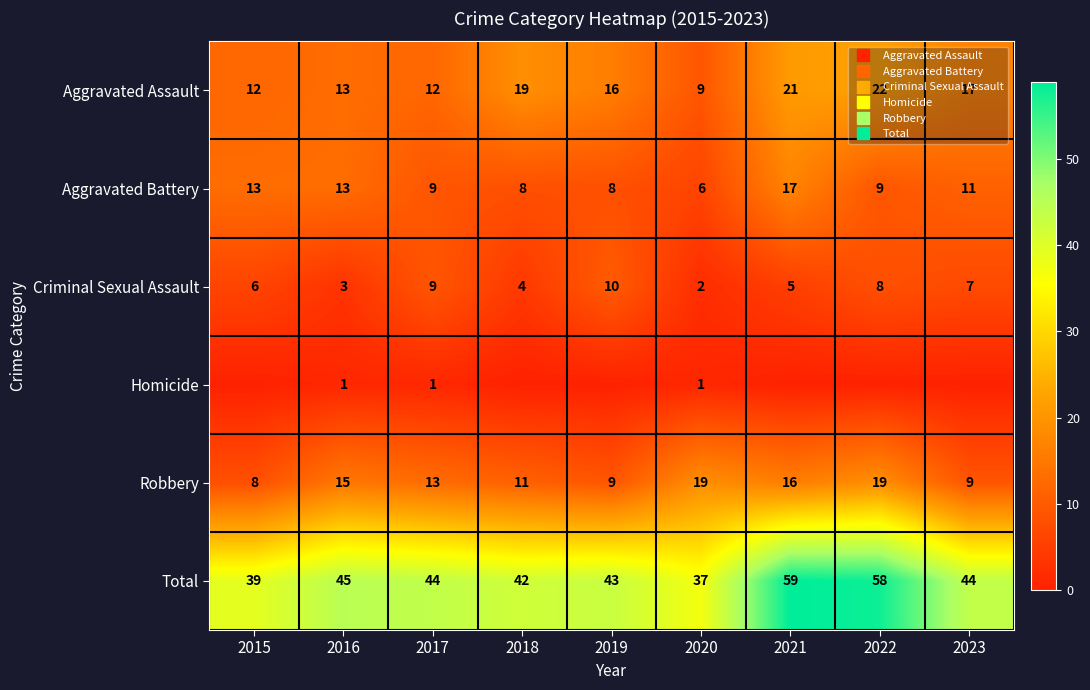

What is the spread (max minus min) of values at 2022?

58